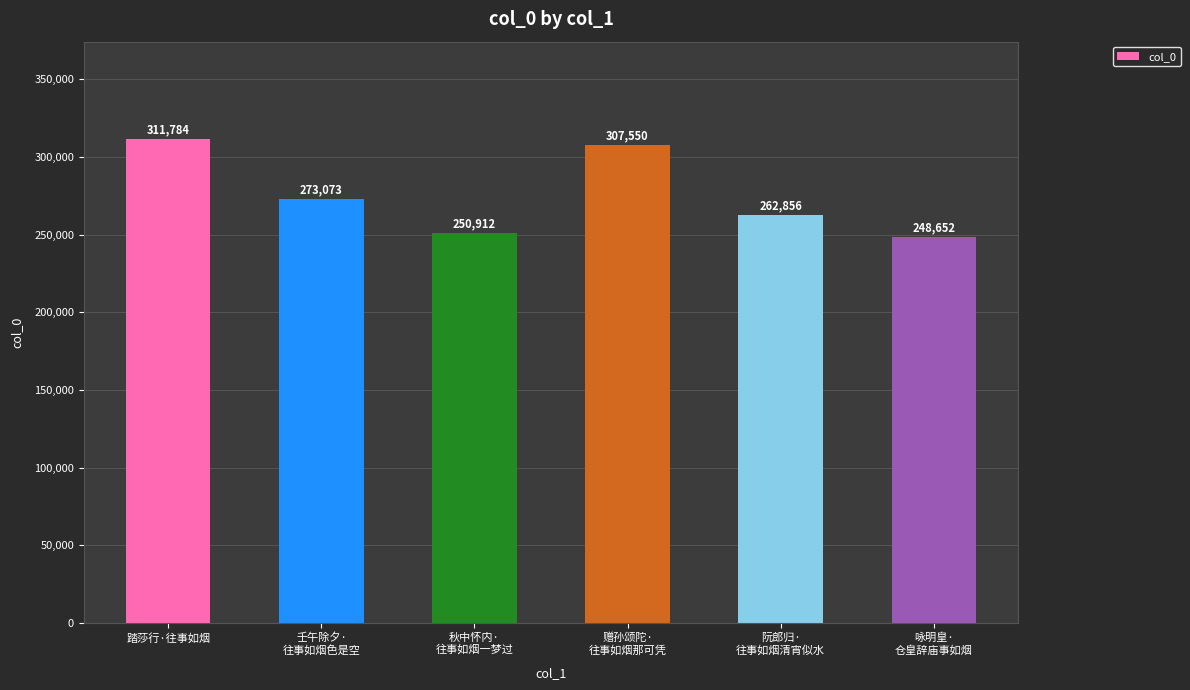

What is the difference between the values at 踏莎行·往事如烟 and 赠孙颂陀·
往事如烟那可凭?

4234